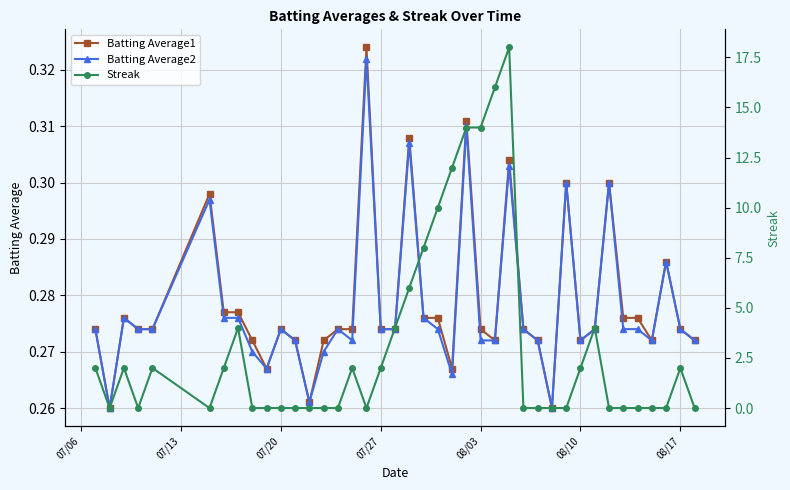

The Batting Average1 series shows 0.1 at 08/17. True or false?

False